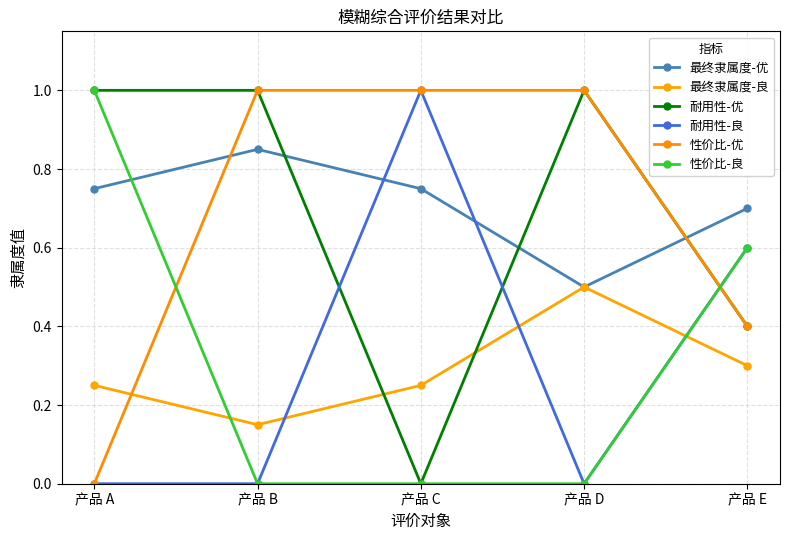

At which category does 最终隶属度-优 reach its first local peak?

产品 B